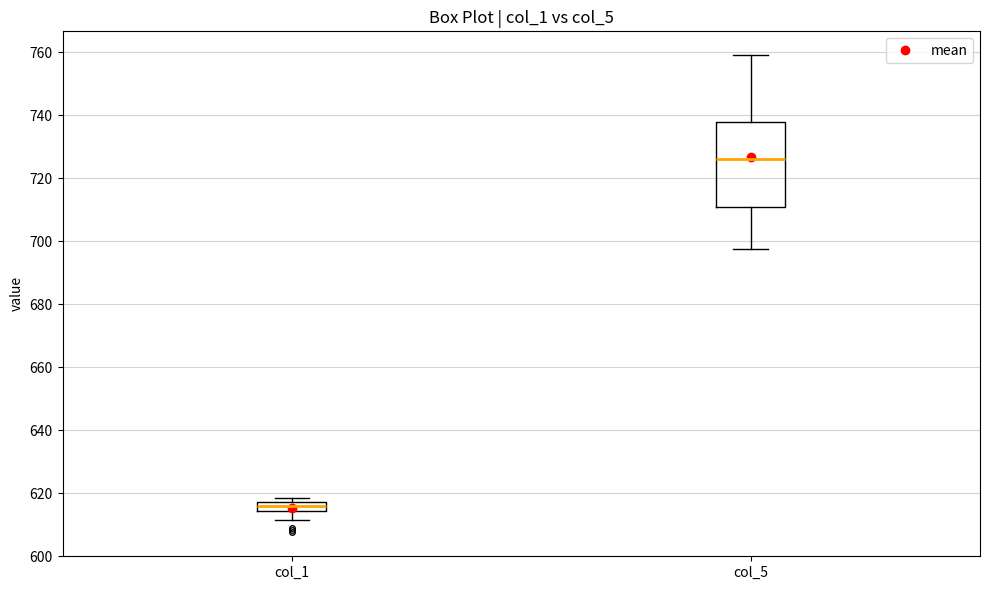

Which box is the tallest, from its lower edge to its upper edge?

col_5